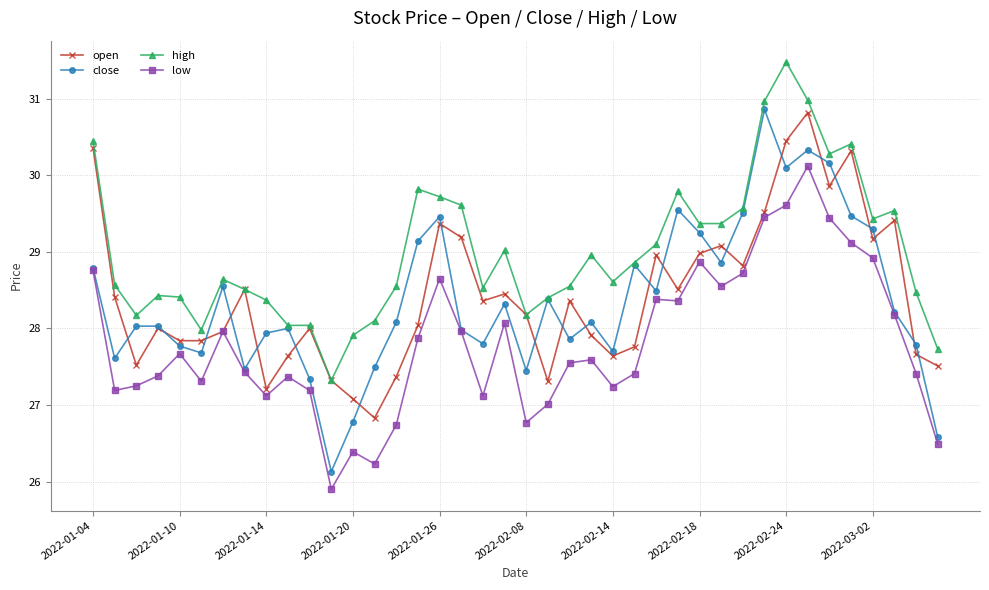

Which series has the largest total across all categories?

high